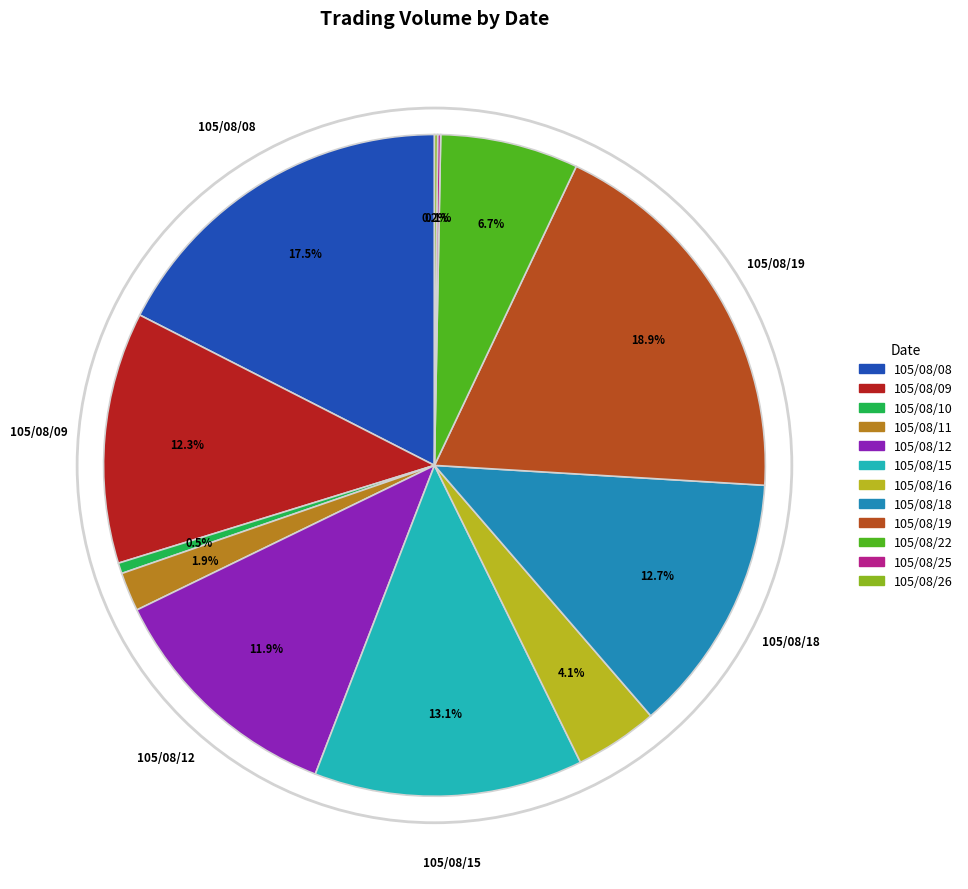

Does any single category account for the majority?

No